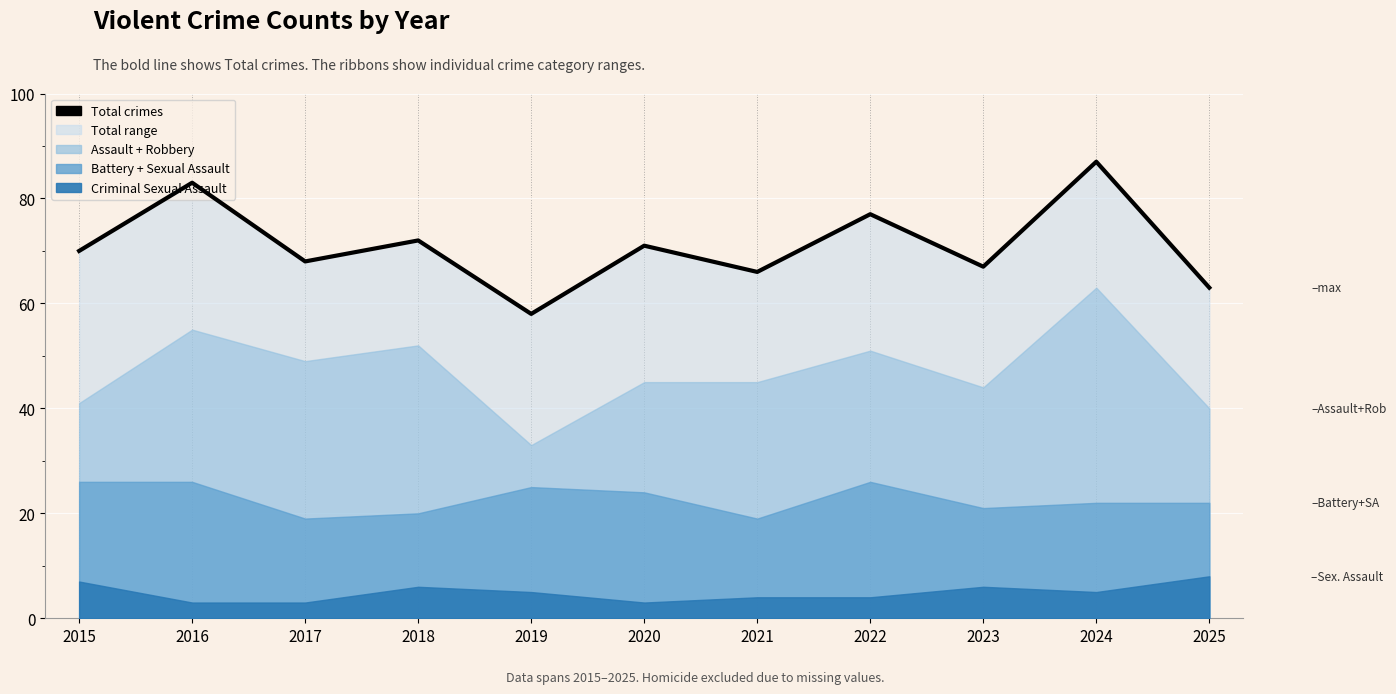

What is the sum of all values?

782